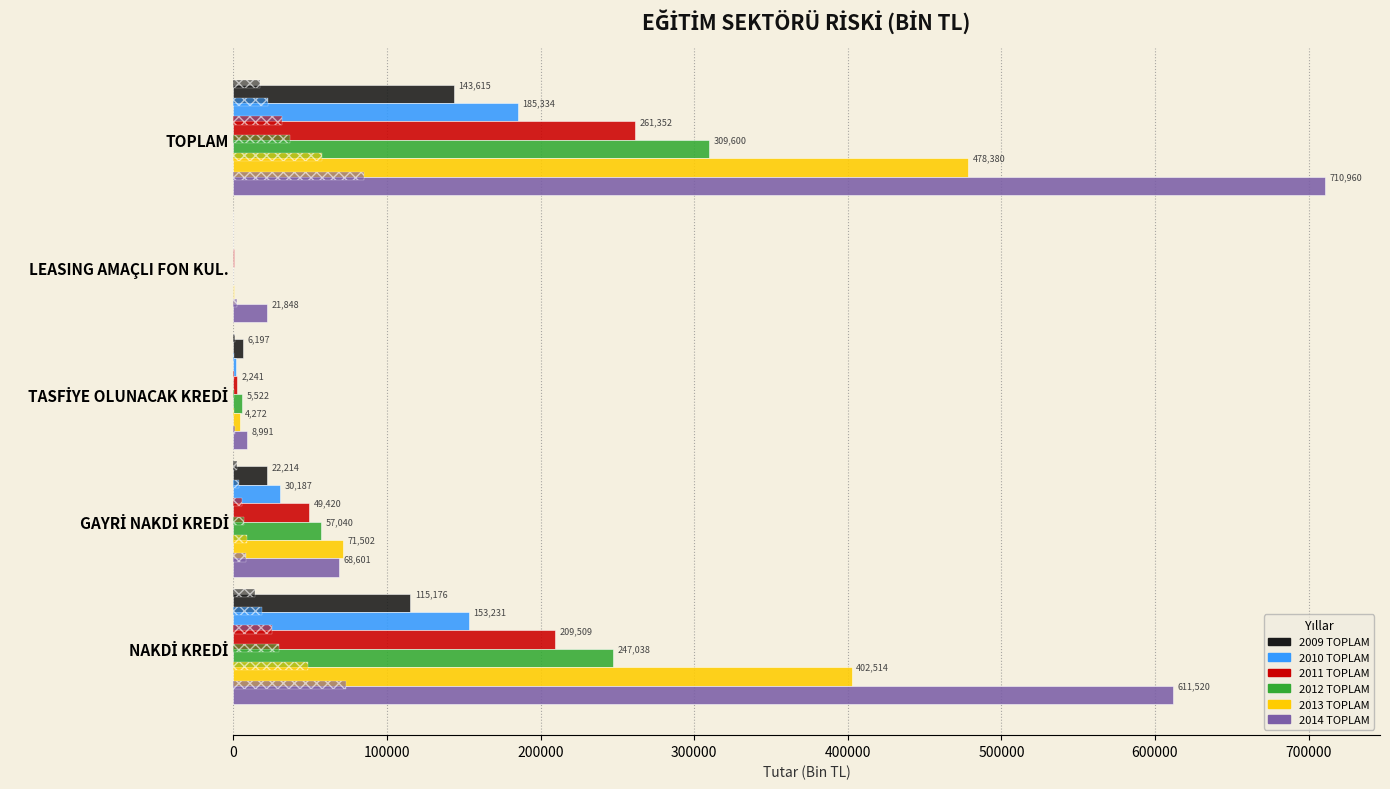

What are all the series names shown in the legend?

2009 TOPLAM, 2010 TOPLAM, 2011 TOPLAM, 2012 TOPLAM, 2013 TOPLAM, 2014 TOPLAM